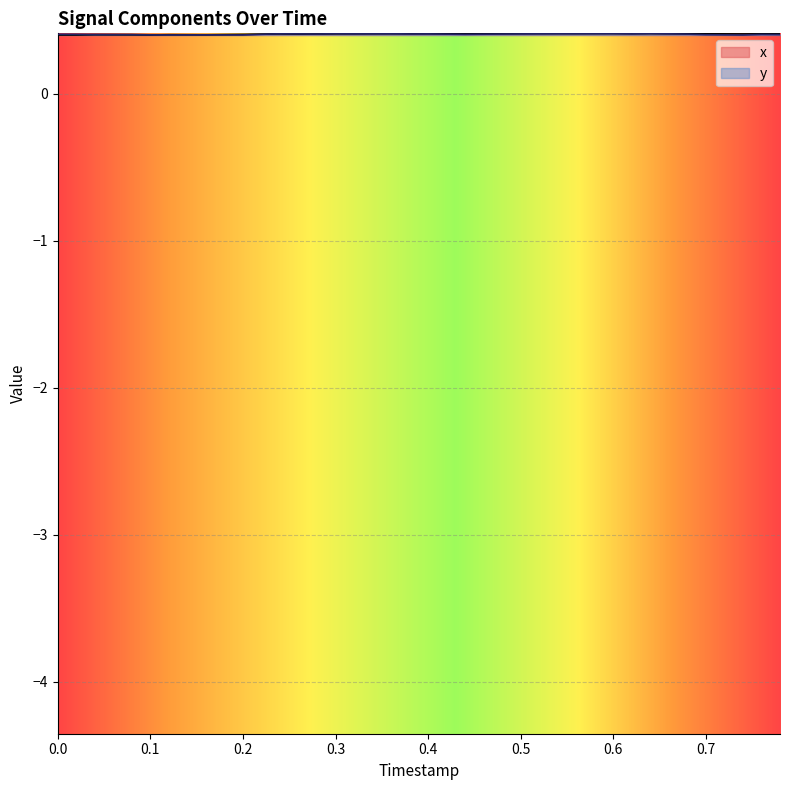

Is it true that x equals 0.2 at 0.1?

False